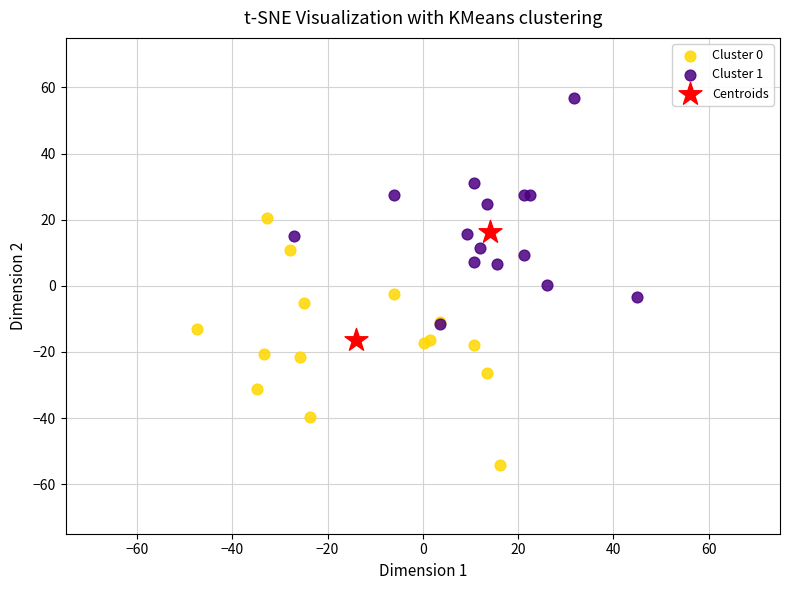

Which series reaches the maximum Y coordinate?

Cluster 1